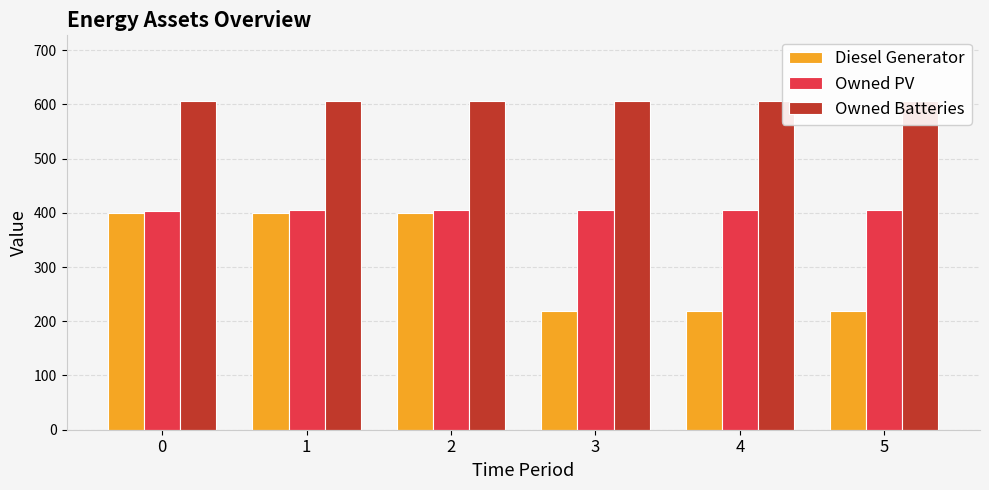

The Owned Batteries series shows 606 at 2. True or false?

True